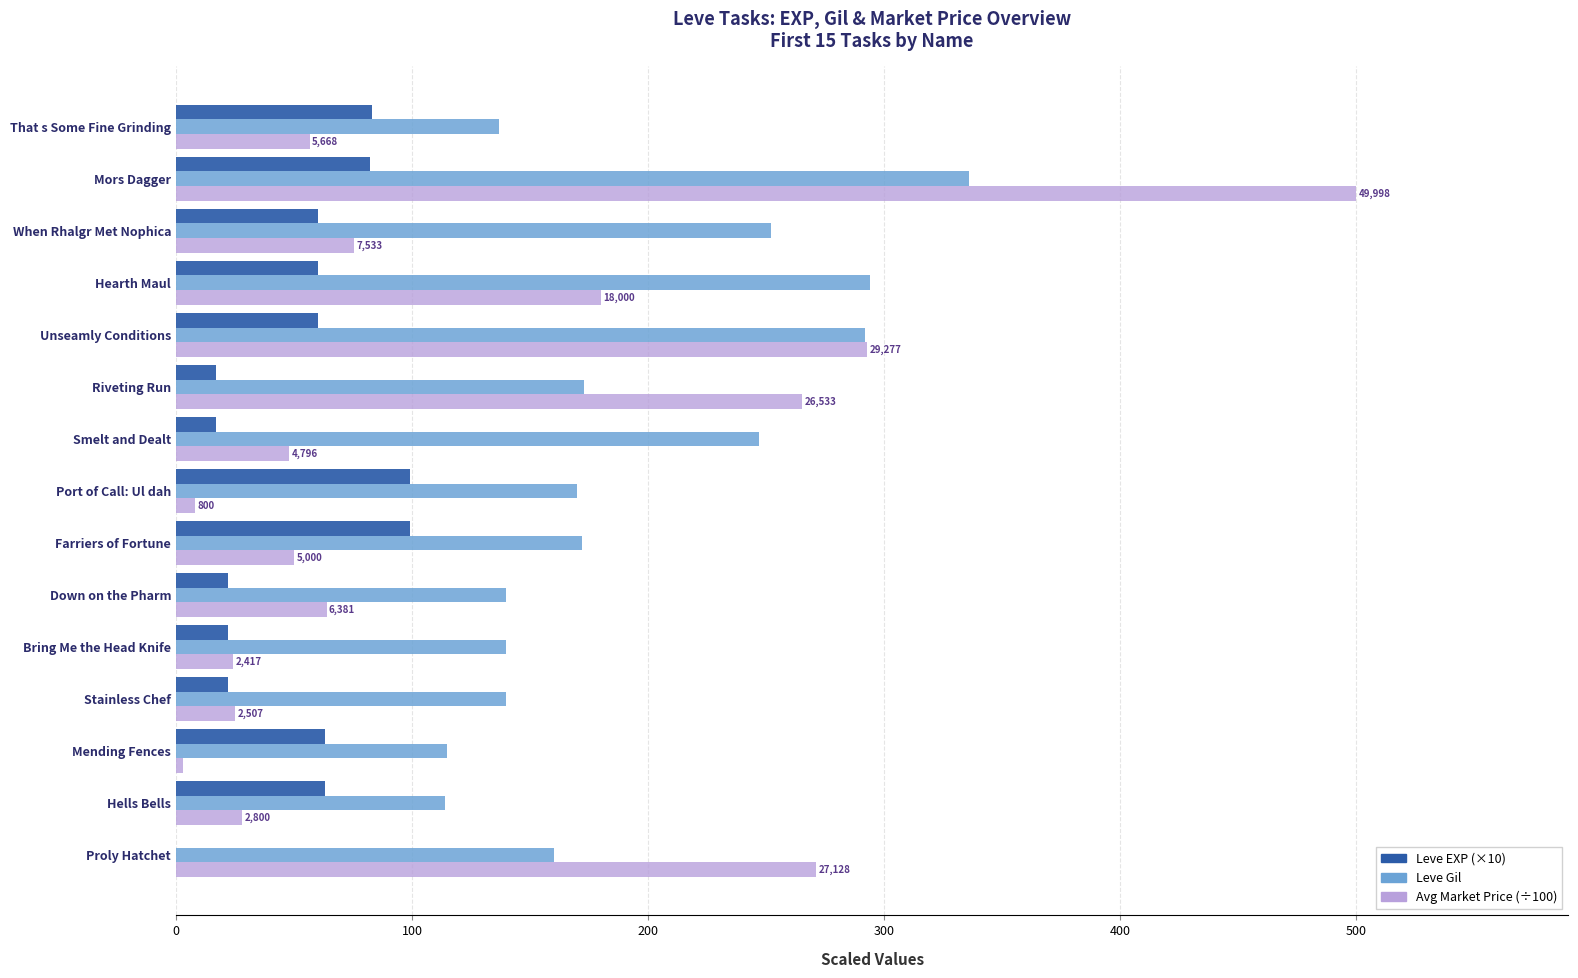

How many categories are shown in the chart?

15